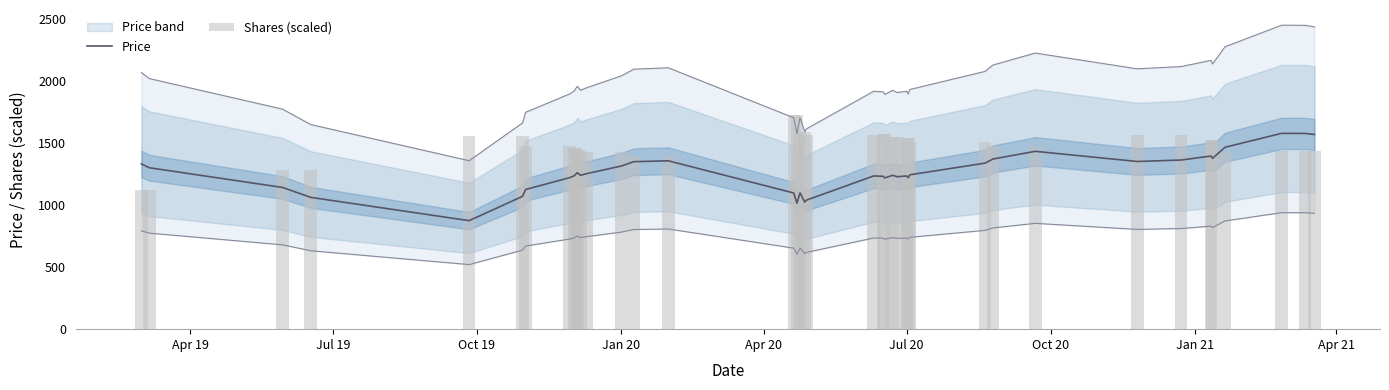

What is the highest value of the Price series?

1580.0